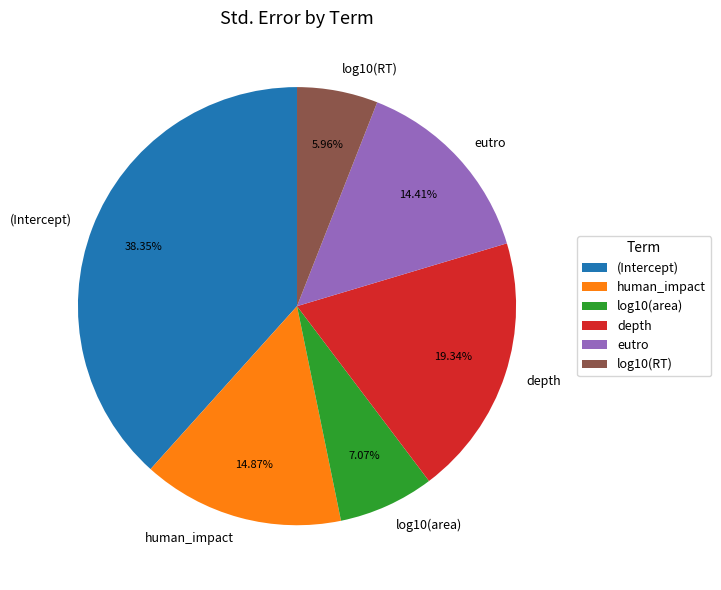

What is the smallest slice in the pie chart?

log10(RT)